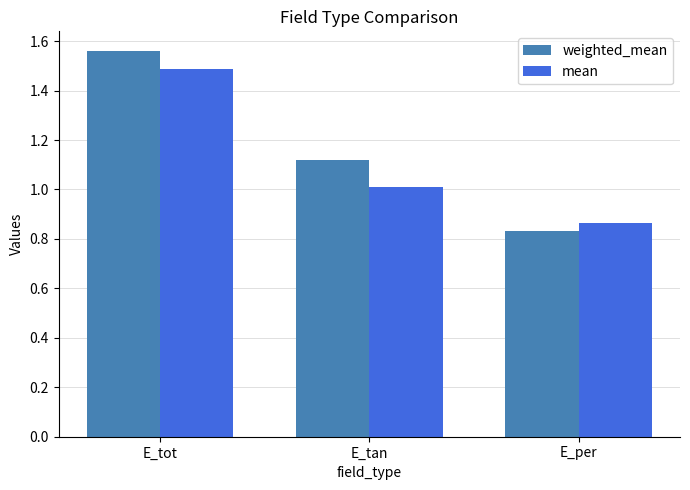

The value of mean at E_tan is 1.0. True or false?

True